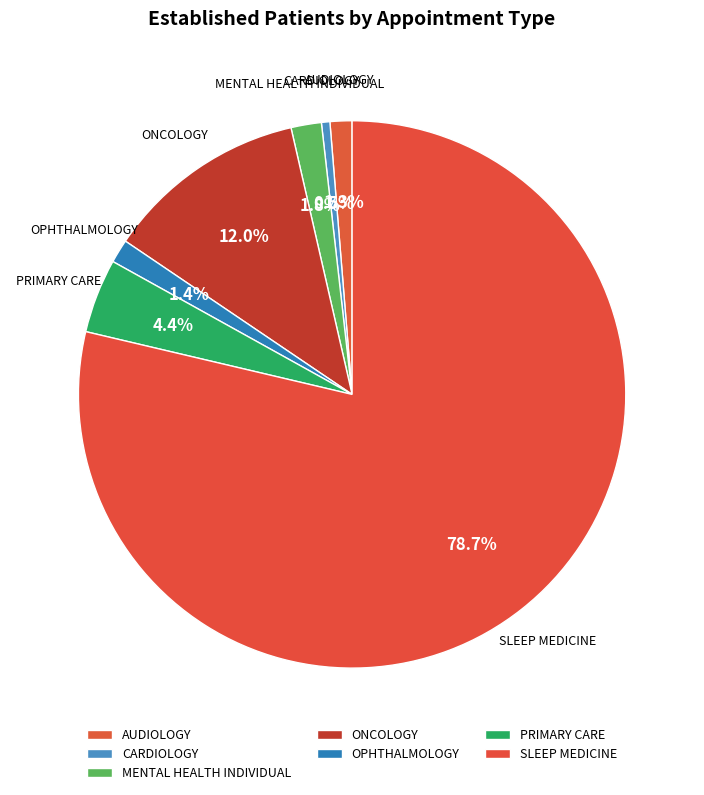

Which slice is the smallest?

CARDIOLOGY